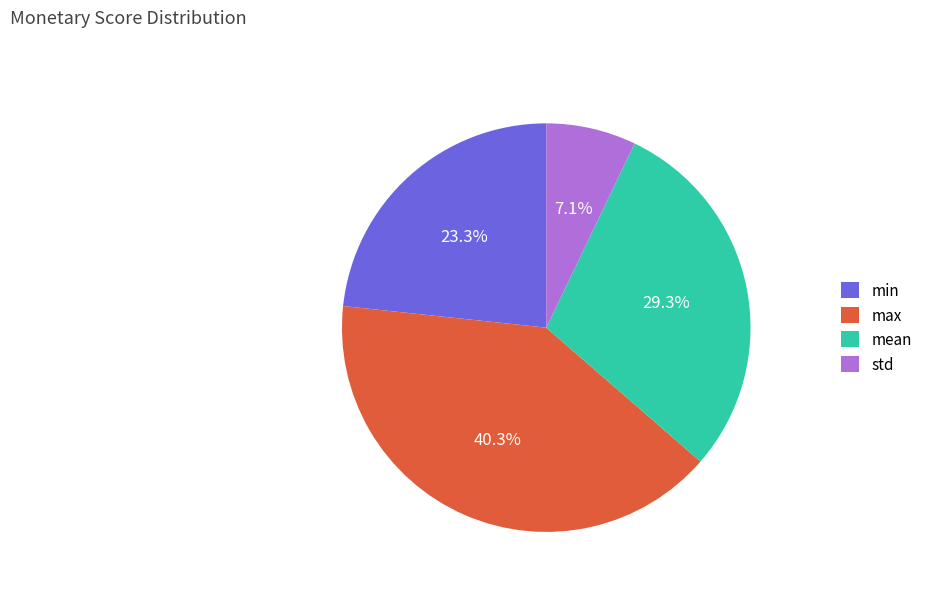

To the nearest percent, what portion does std represent?

7%